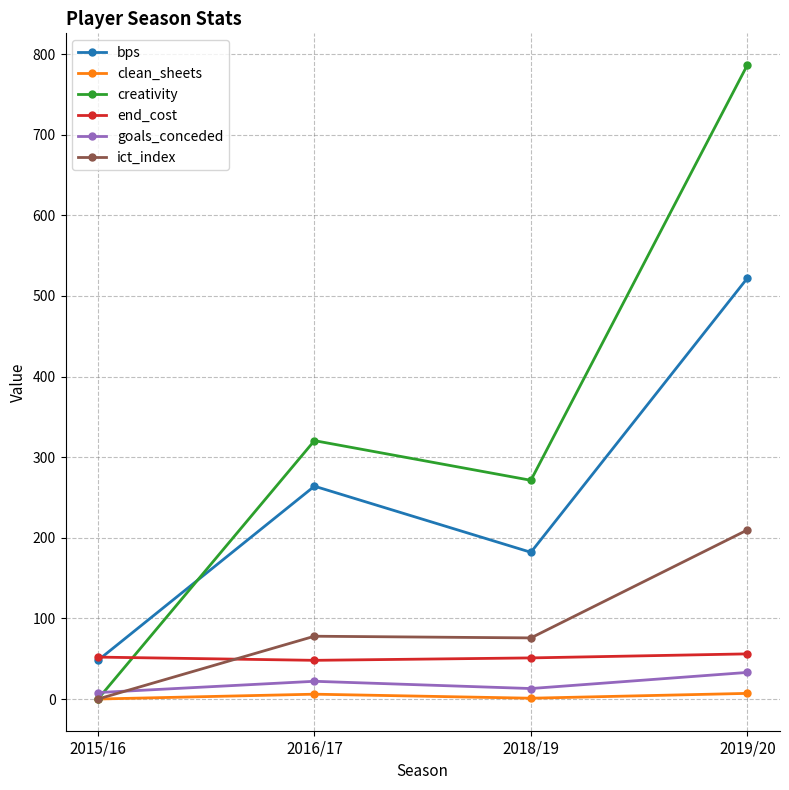

How many lines are shown in the chart?

6